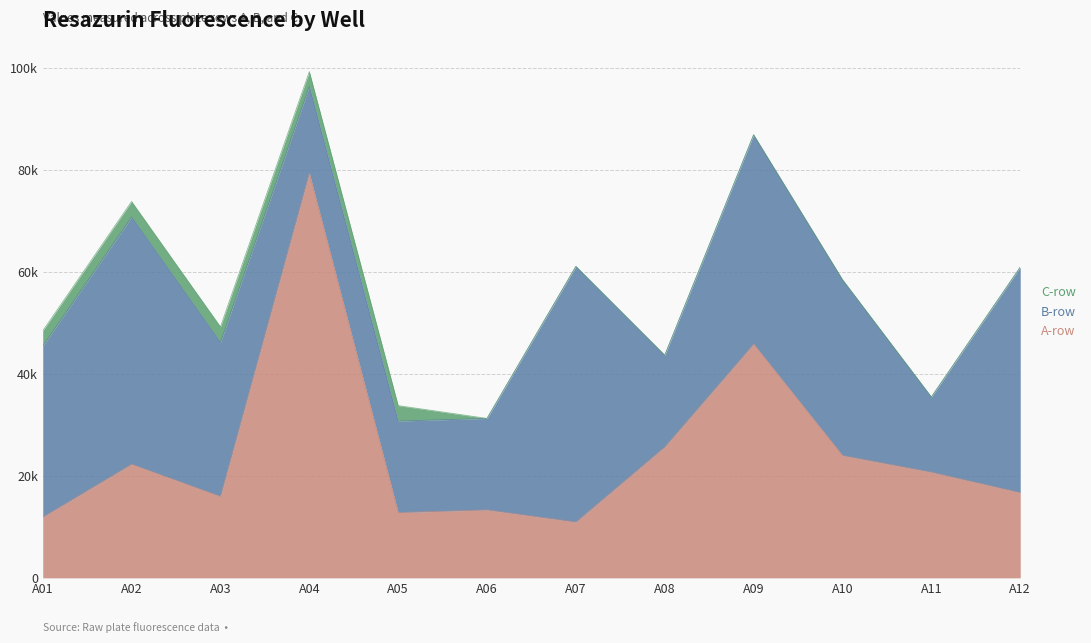

Does the chart display data point markers on the line(s)?

No